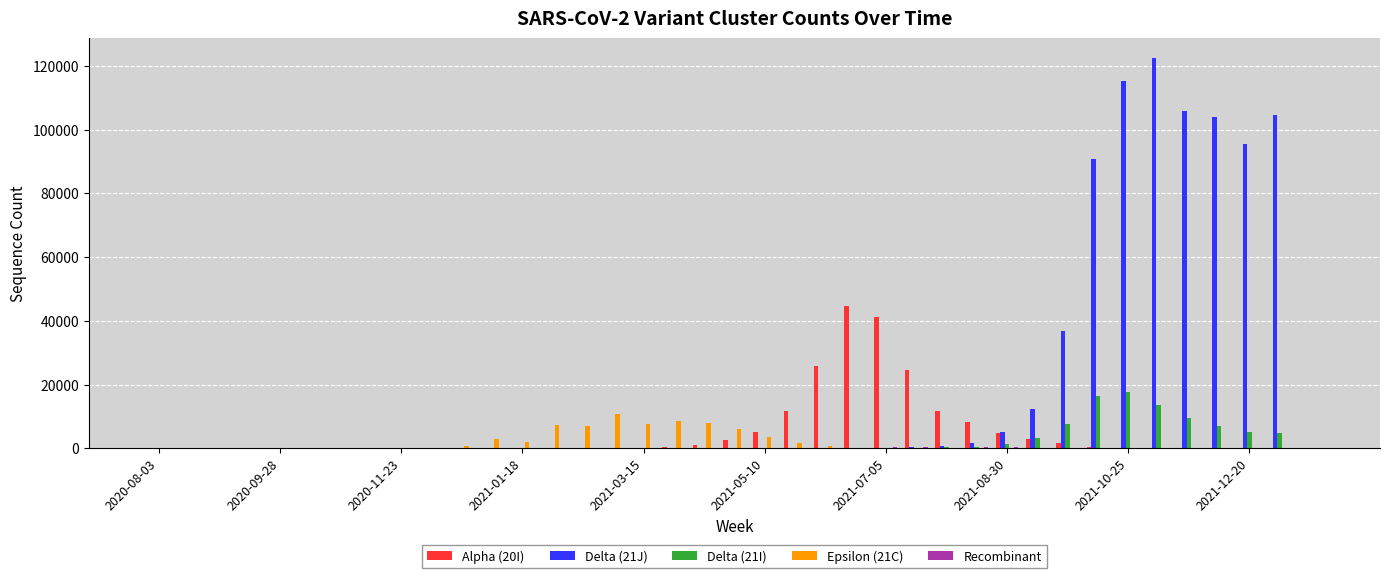

What is the greatest value displayed?

122555